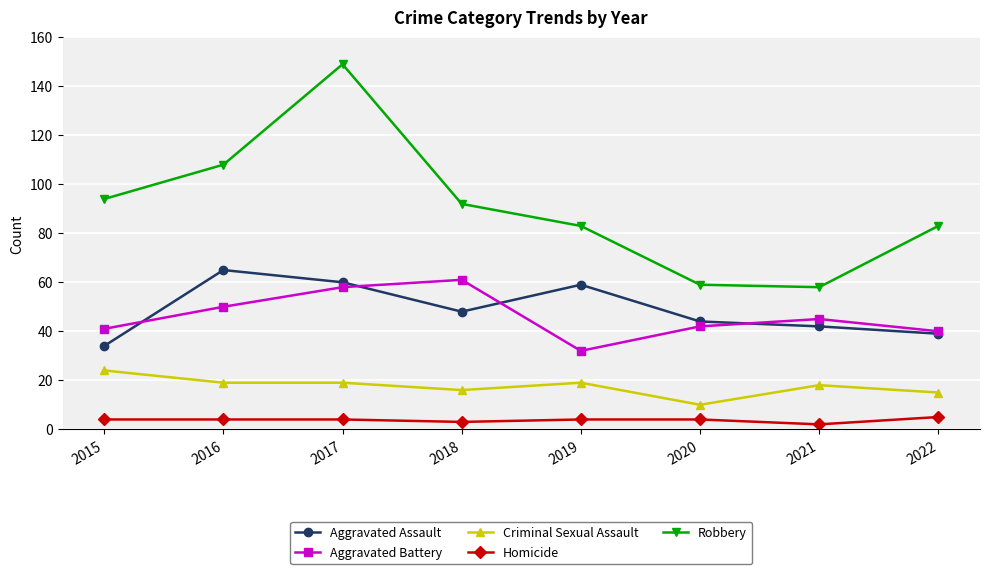

What is the total value across all series at 2017?

290